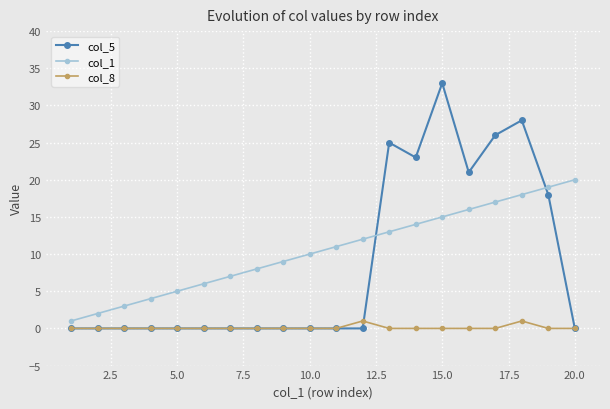

What is the greatest value displayed?

33